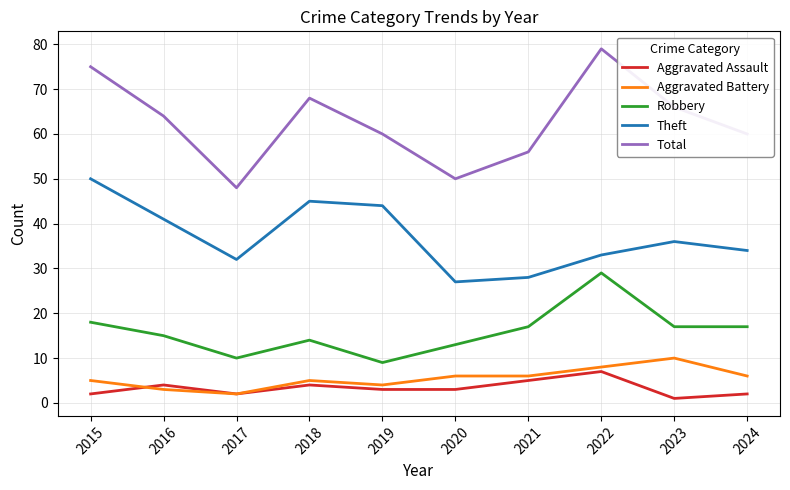

True or false: Aggravated Assault and Robbery cross at least once.

False